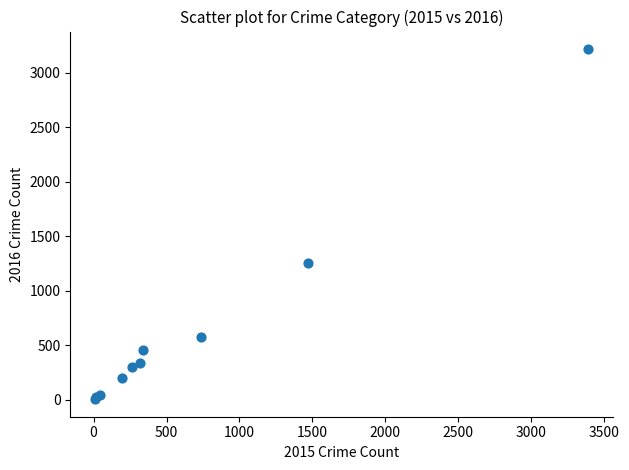

What Y value in the scatter plot is closest to 1612?

1259